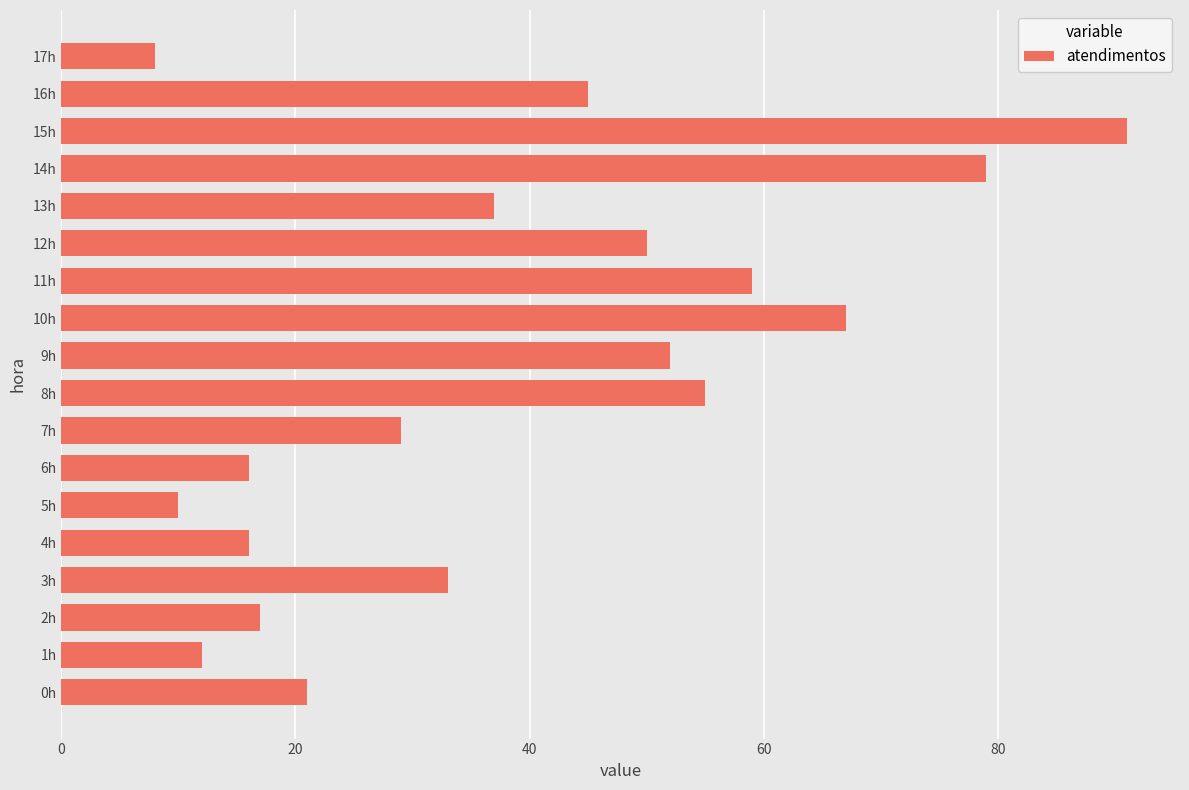

Which category has the highest value across all series?

15h